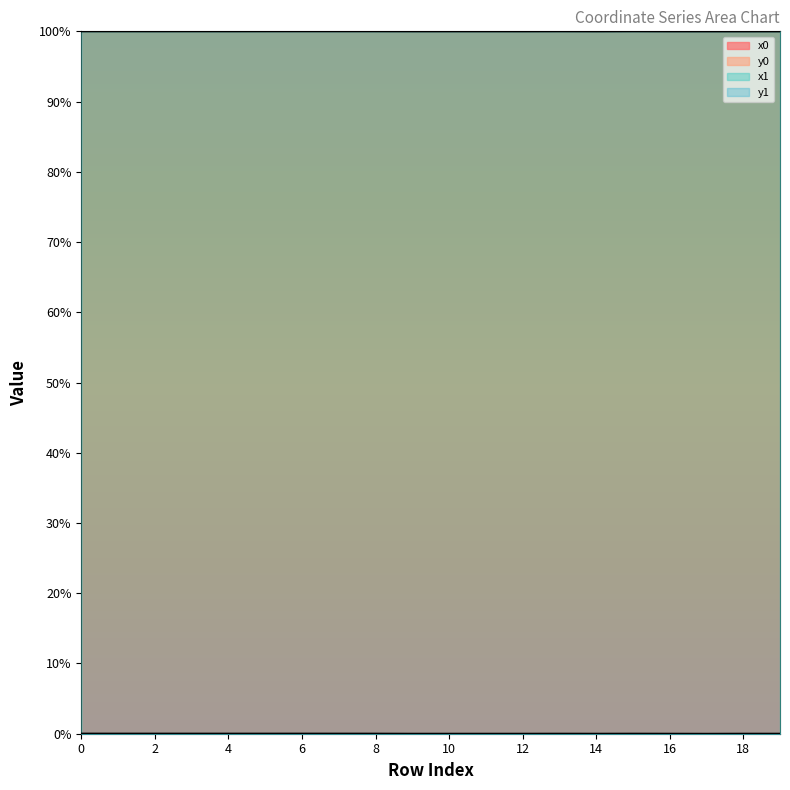

Between 11 and 10, which is larger?

11